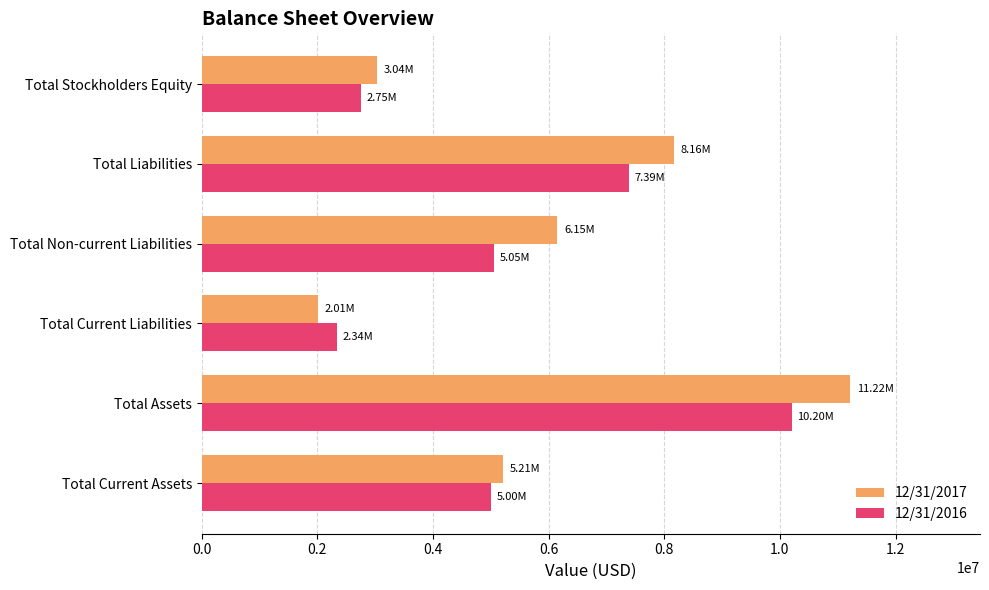

Which series has the largest range (max minus min)?

12/31/2017